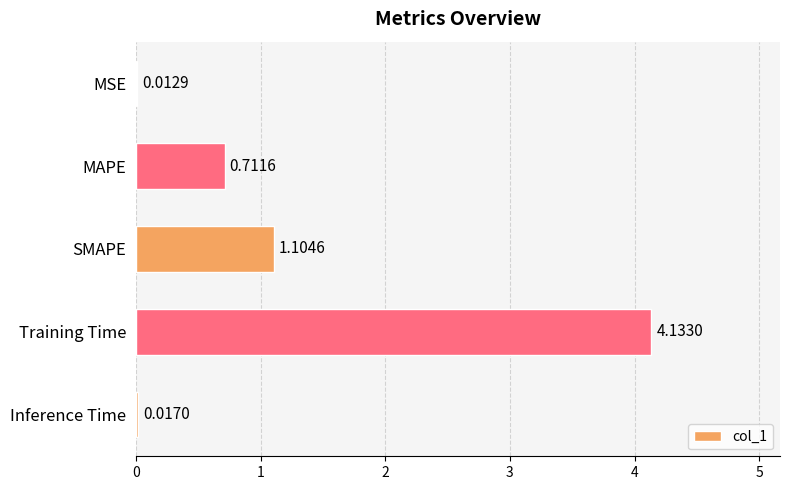

What is the average value?

1.2